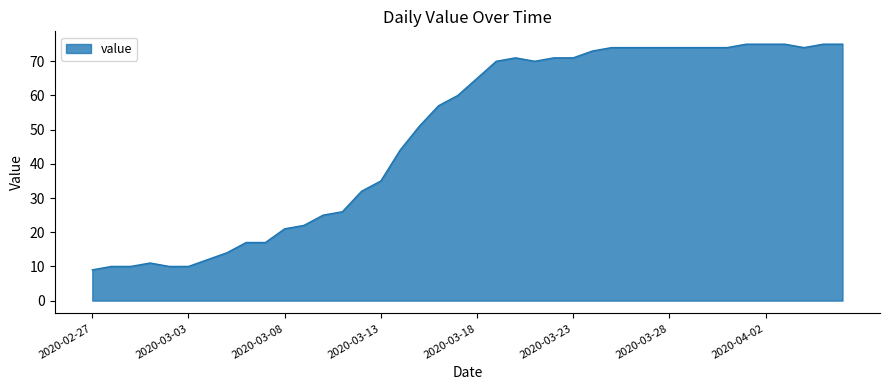

What is the smallest value displayed?

9